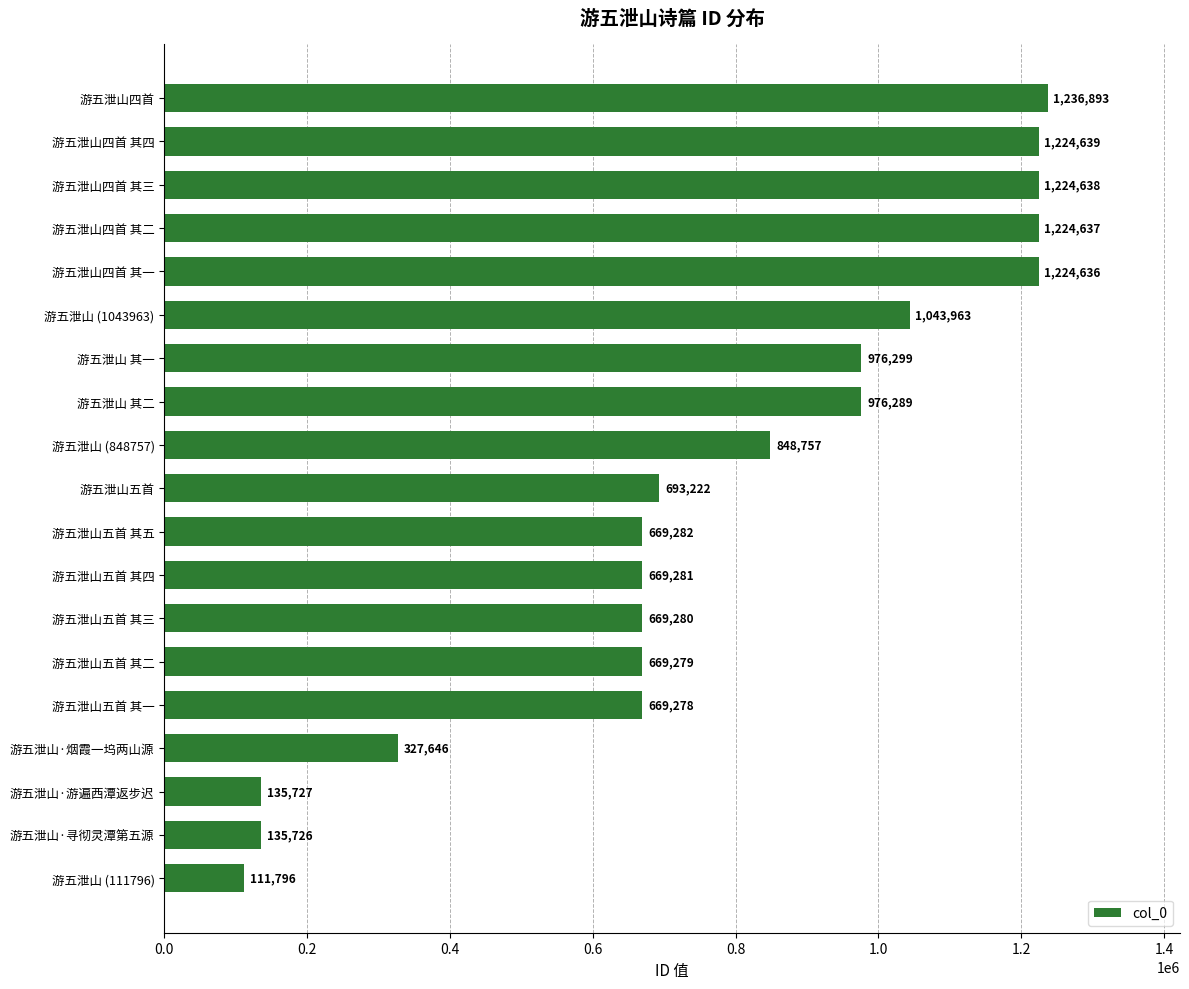

What is the change in value from 游五泄山四首 其一 to 游五泄山四首 其二?

+1